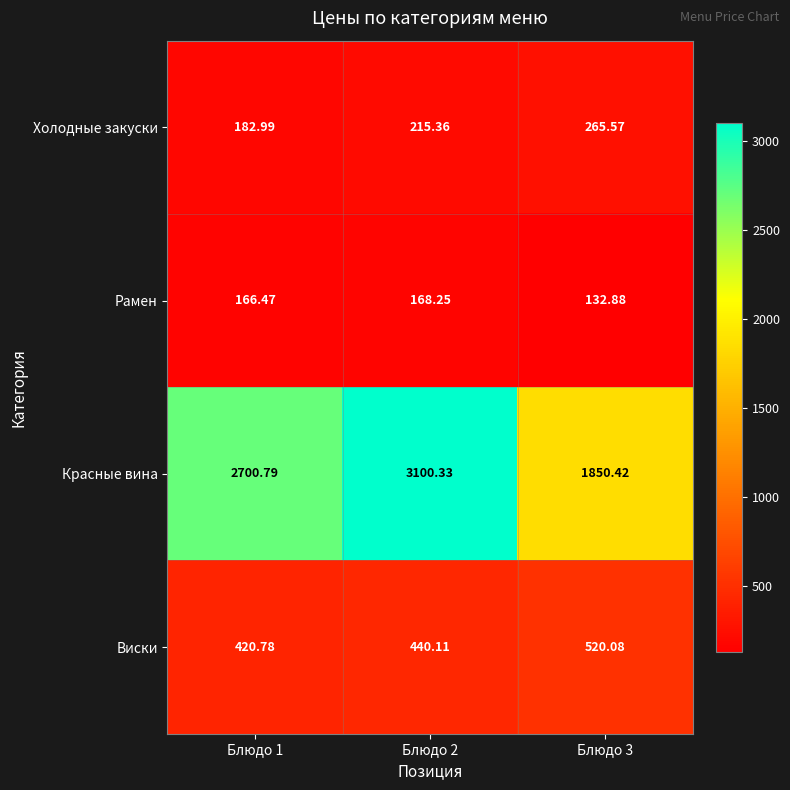

Rank the series by their maximum value, from lowest to highest.

Рамен, Холодные закуски, Виски, Красные вина